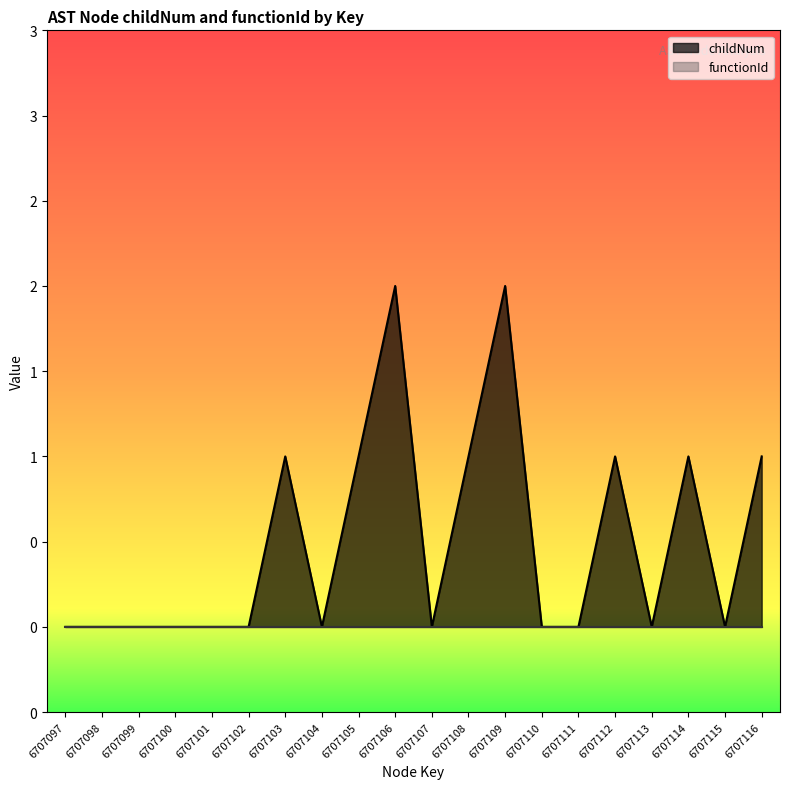

True or false: there are more than 0 points higher than both neighbors.

True